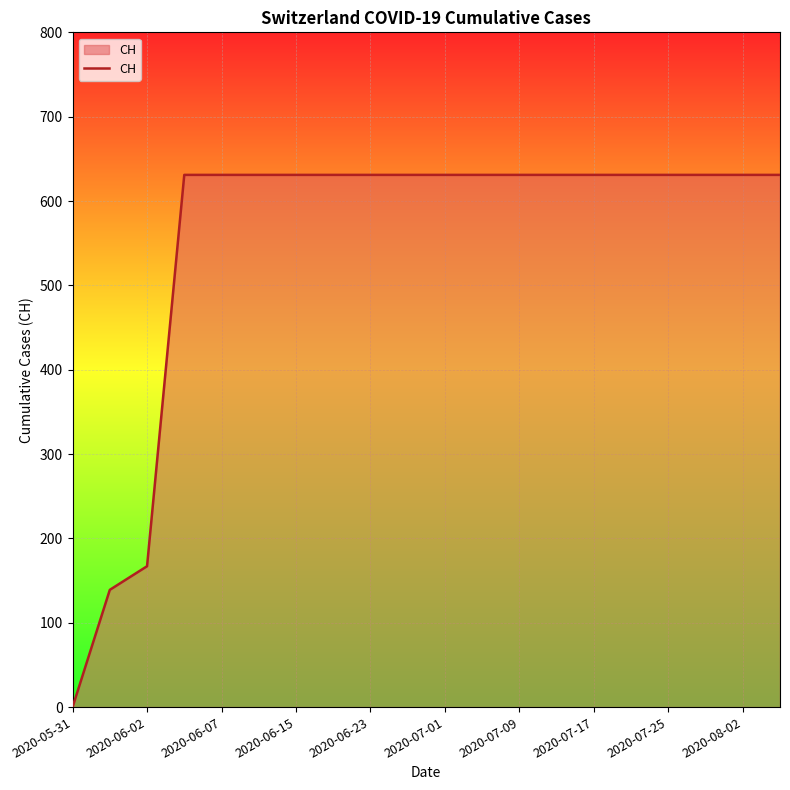

Does the chart have visible grid lines?

Yes